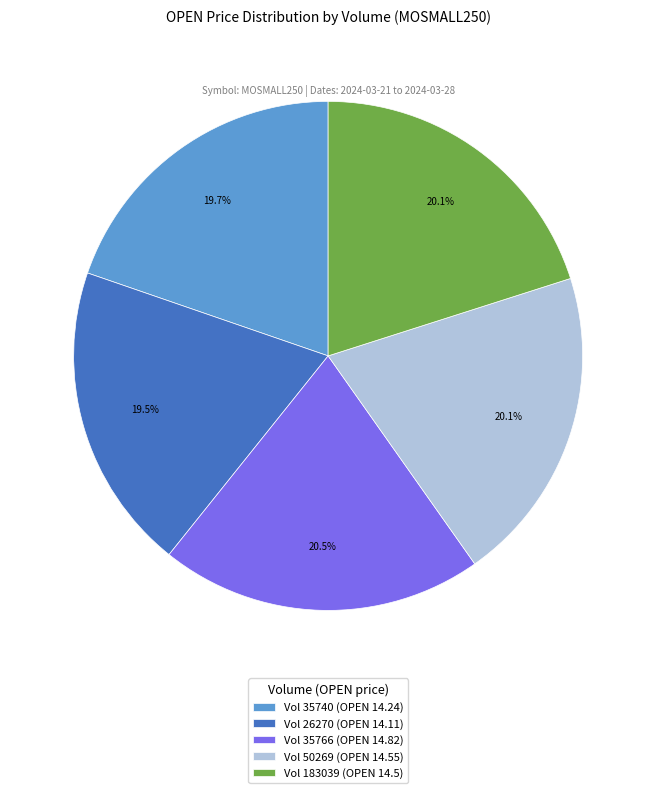

Count the number of slices in the pie.

5